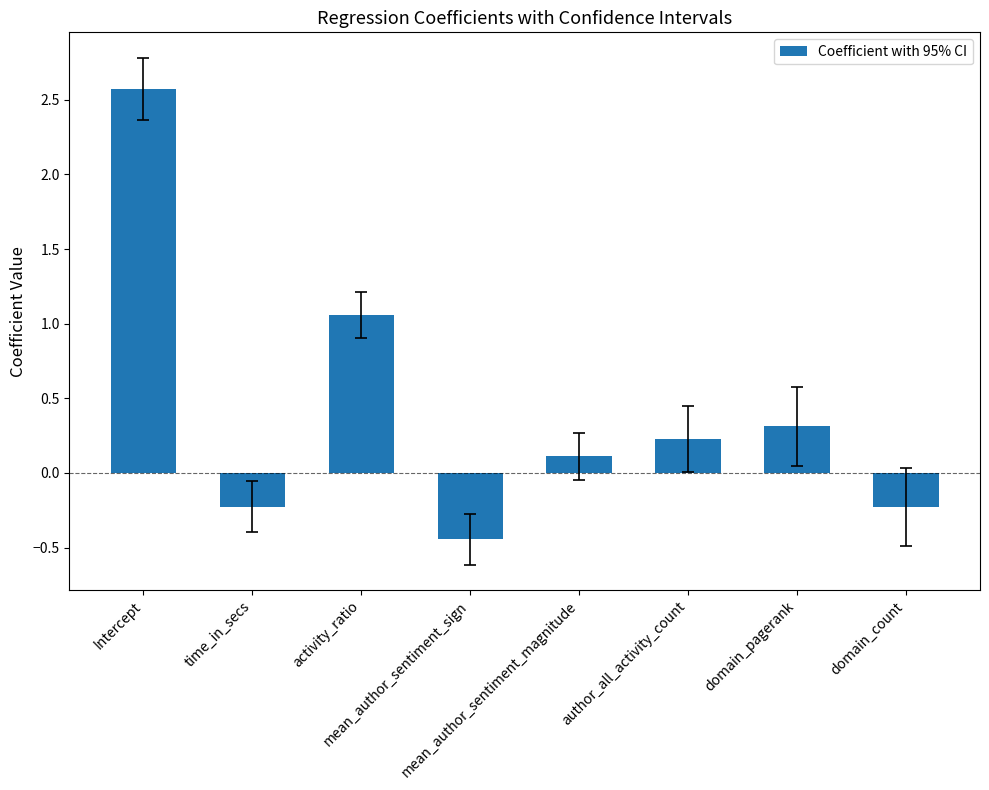

Which has a higher value, domain_count or domain_pagerank?

domain_pagerank